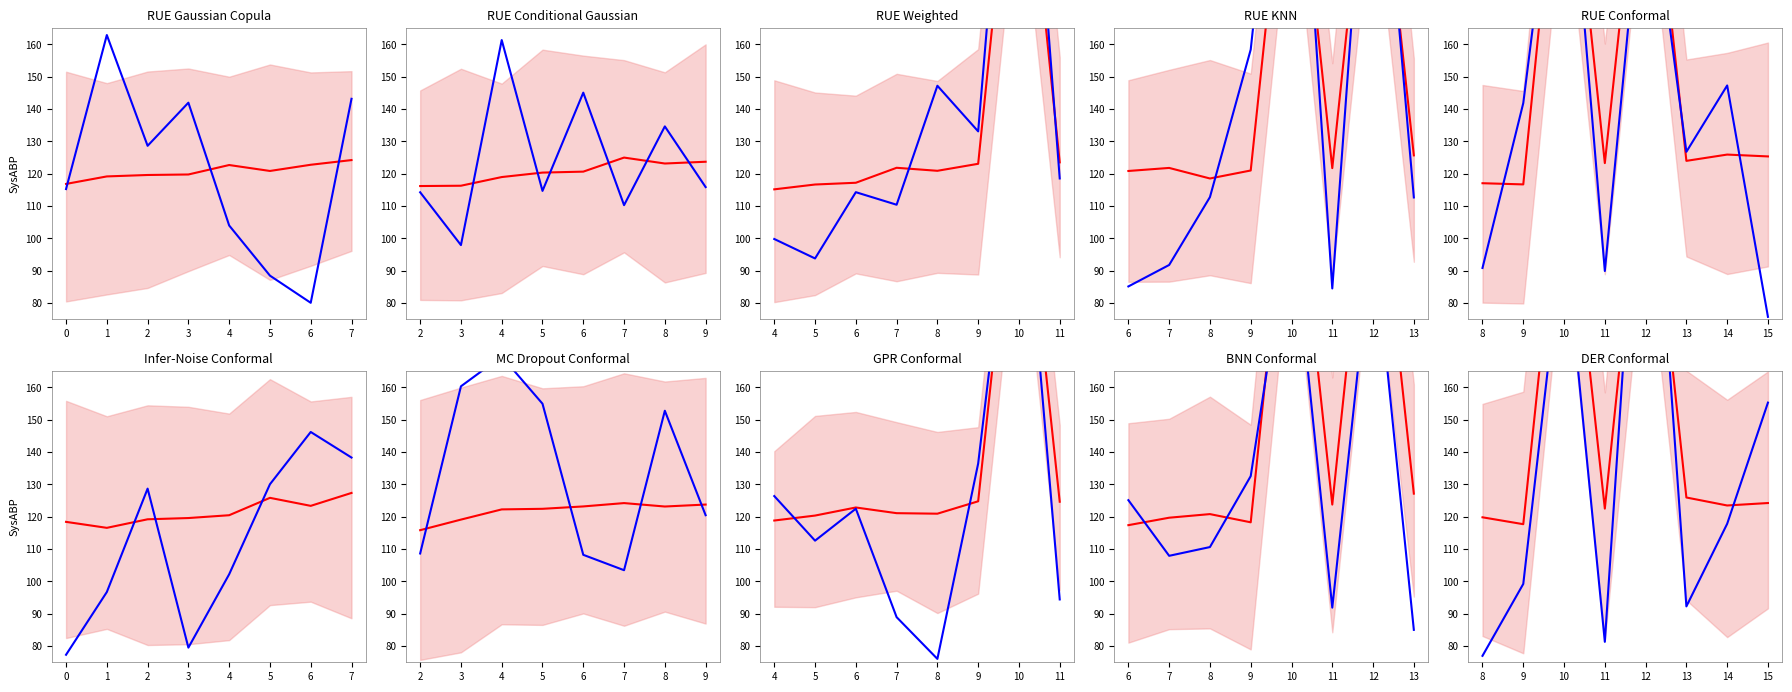

List the series in order of their peak value, lowest first.

Predicted Mean, Actual (Min)